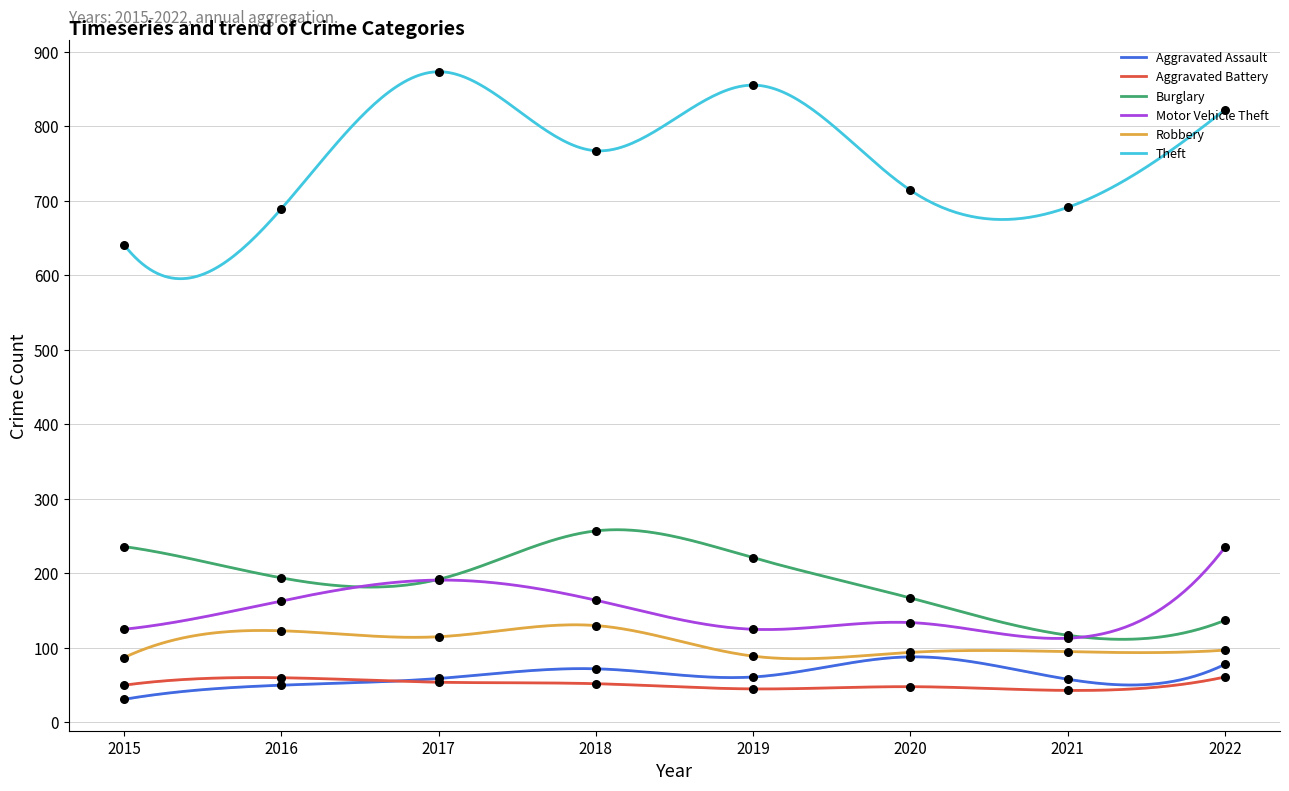

What are all the series names shown in the legend?

Aggravated Assault, Aggravated Battery, Burglary, Motor Vehicle Theft, Robbery, Theft